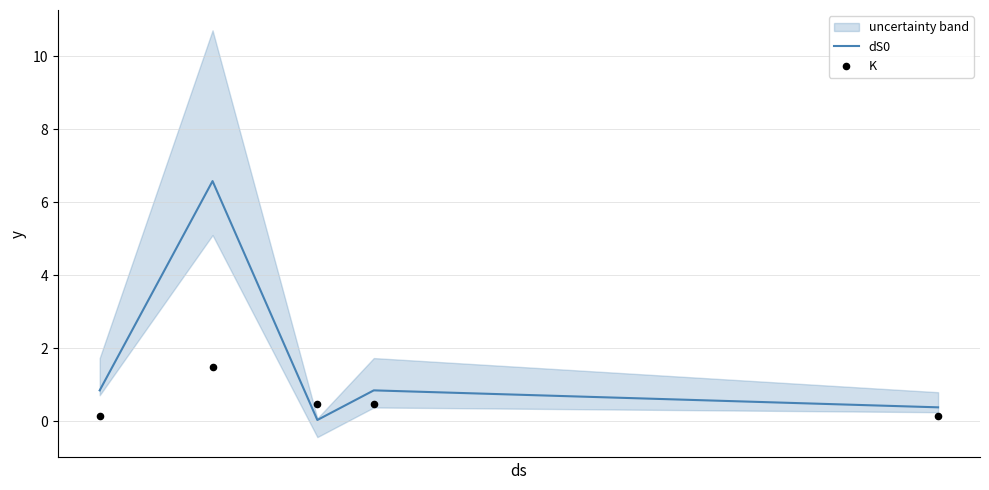

What is the highest value of the dS0 series?

6.6